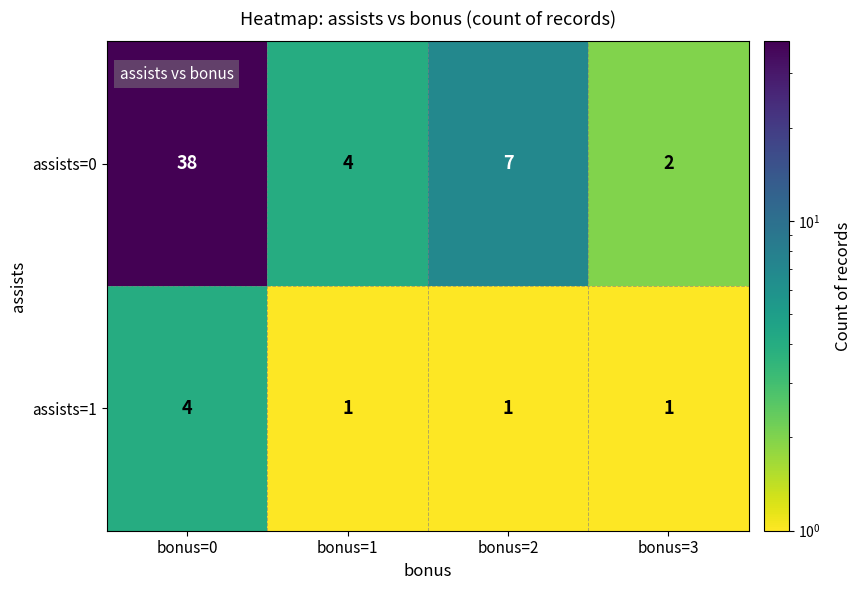

Reading left to right, list all the values displayed in this chart.

assists=0: 38	4	7	2
assists=1: 4	1	1	1